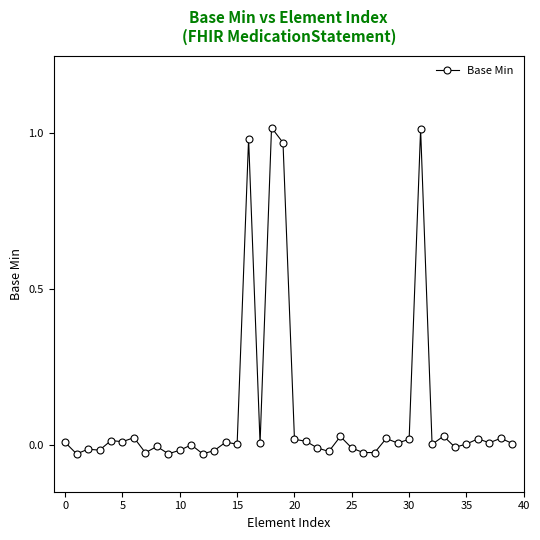

What is the sum of all values?

4.0